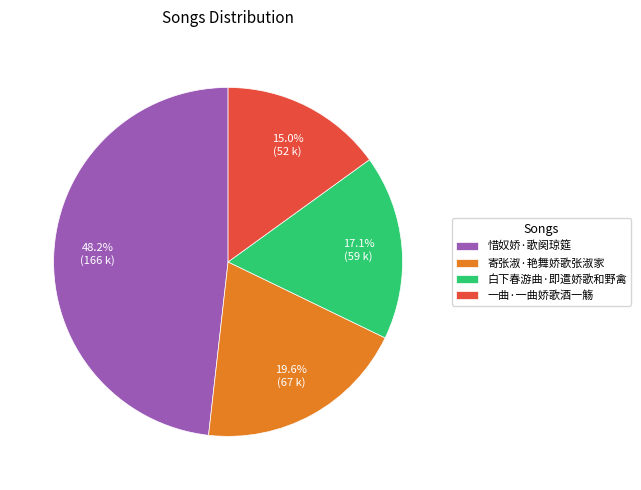

Combined, do 寄张淑·艳舞娇歌张淑家 and 白下春游曲·即遣娇歌和野禽 account for over 50%?

No